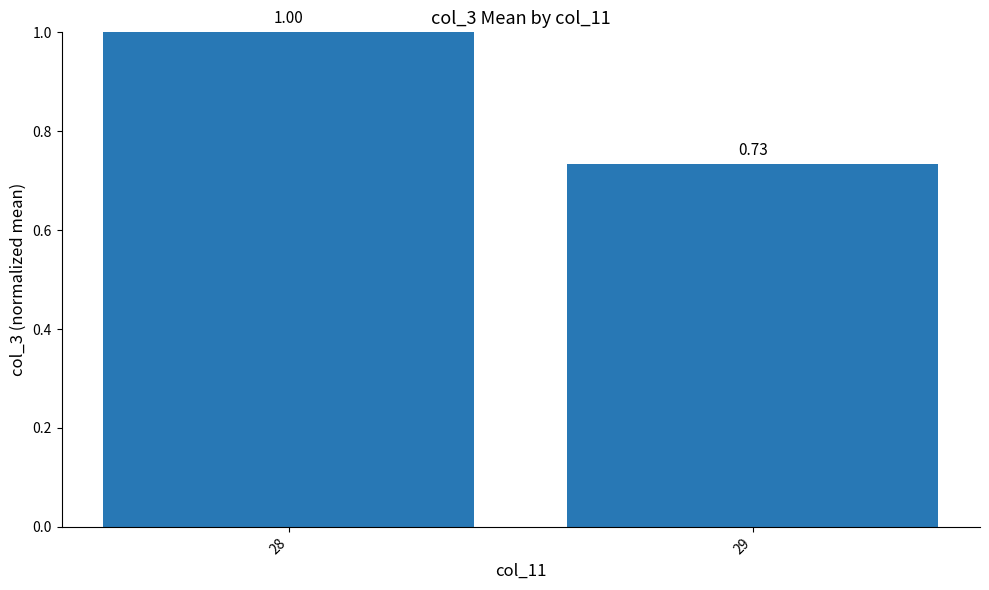

What is the average value?

0.9